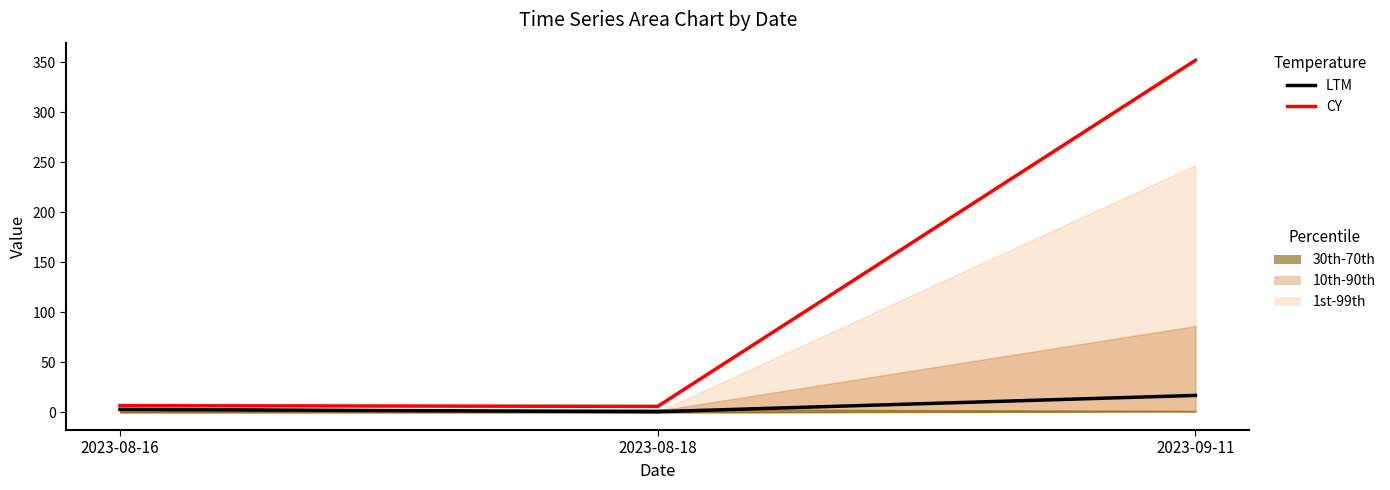

What is the minimum value for LTM?

0.7